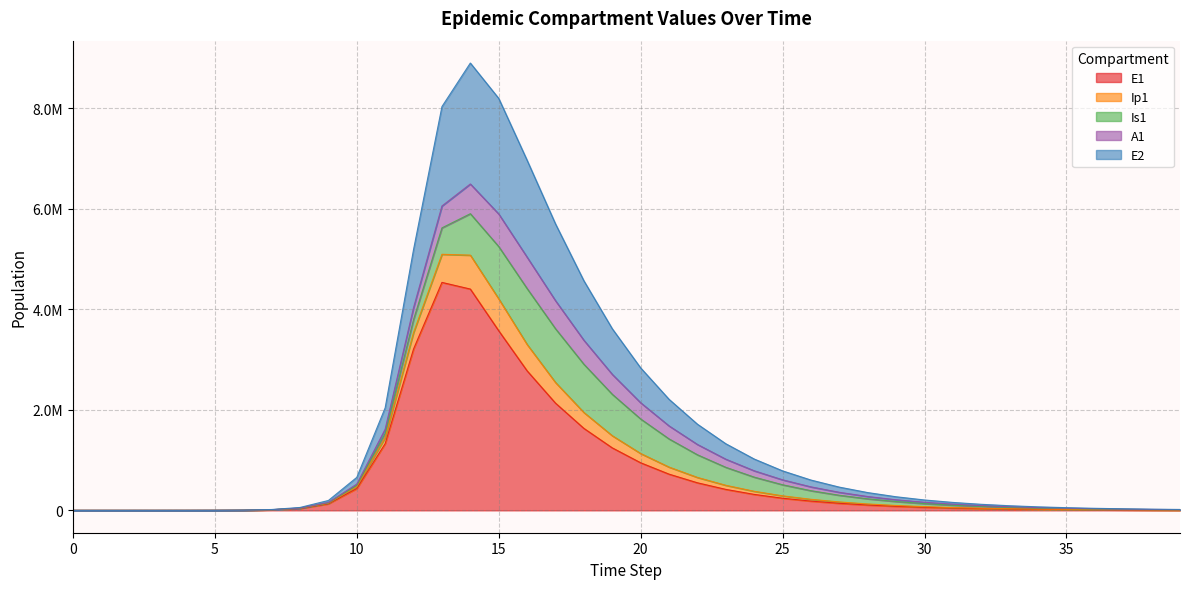

At which label does E1 reach its peak?

13